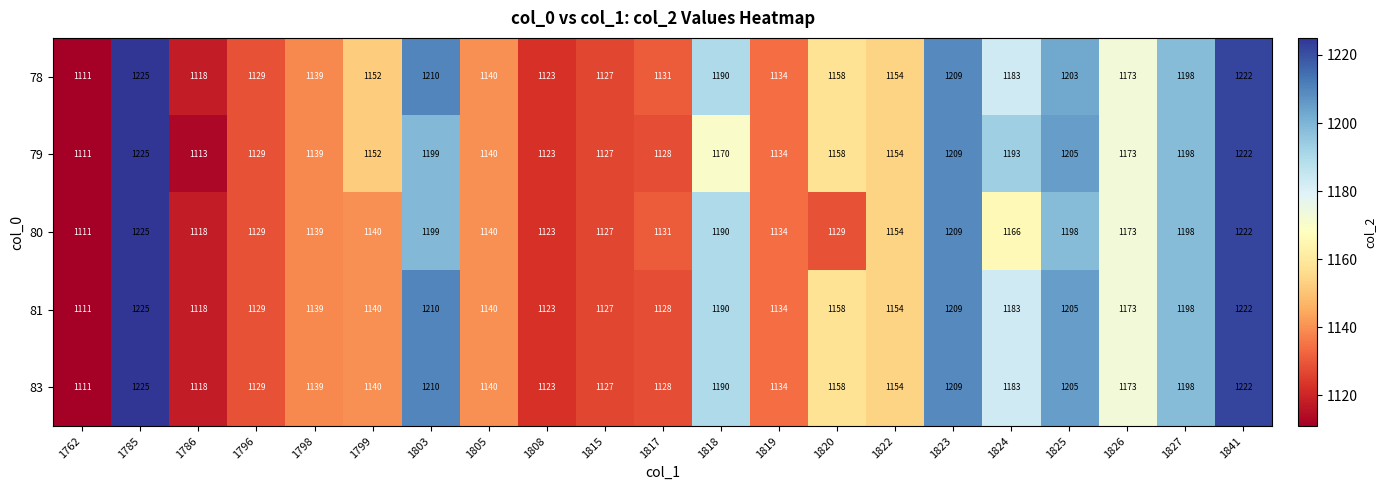

Where is 78 nearest to the value 1168?

1826